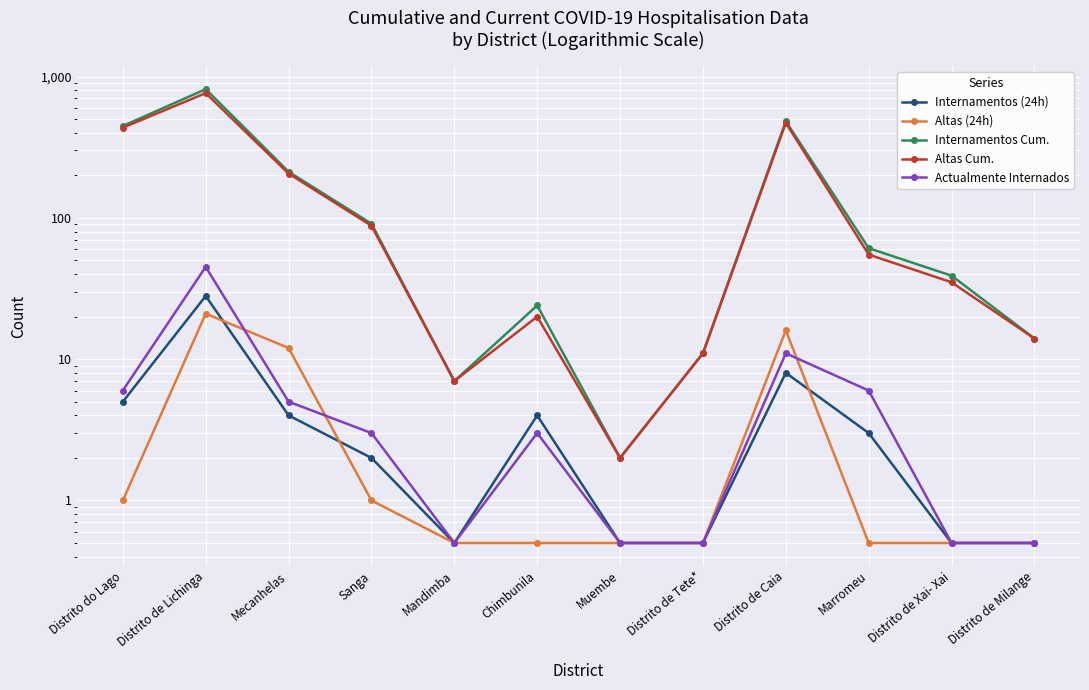

How many series are shown in this chart?

5